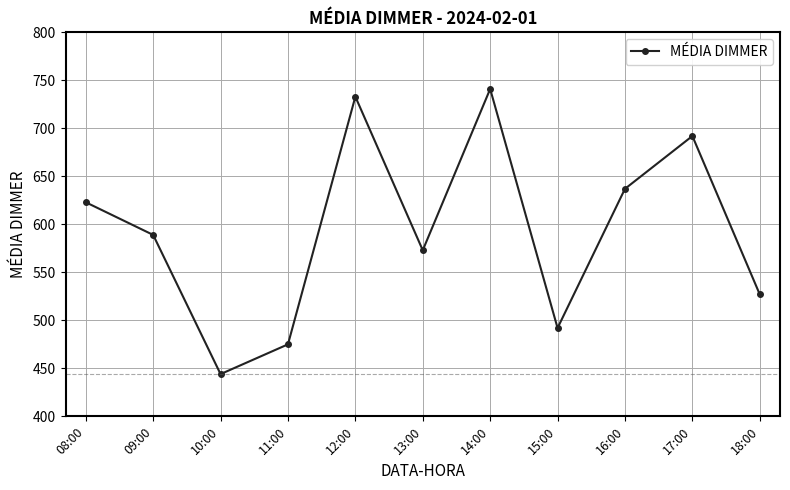

Is it true that the value at 11:00 is 475?

True